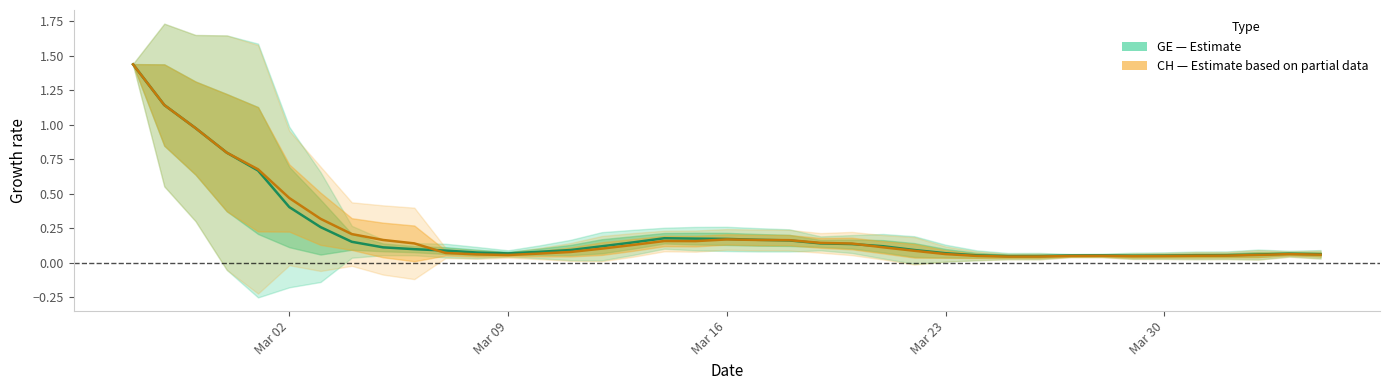

At how many categories does at least one series exceed 1?

2